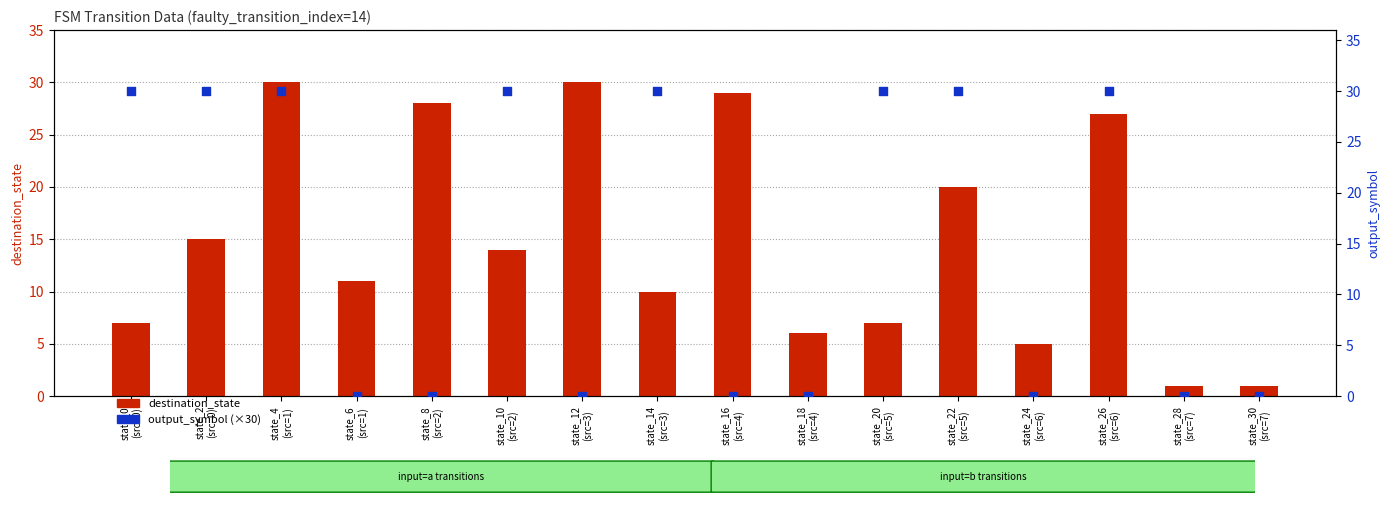

Which series contains the highest Y value?

destination_state